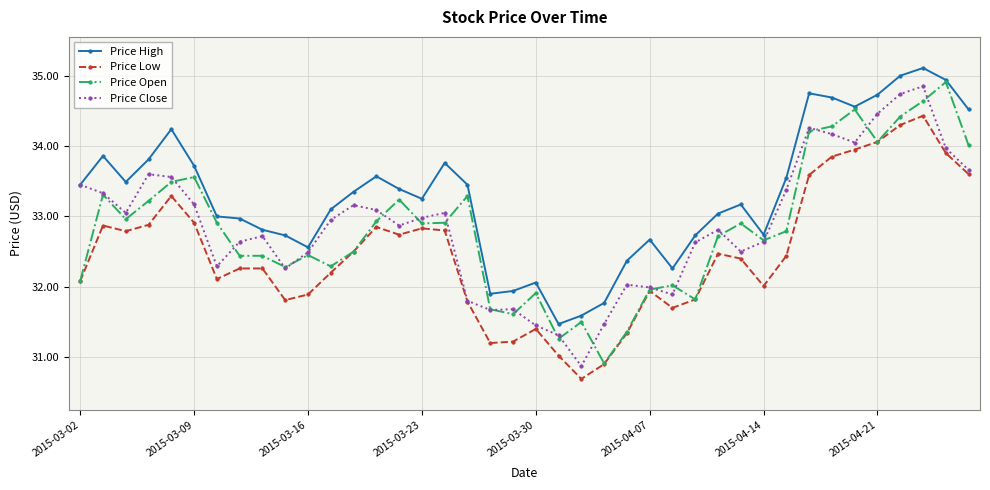

Which series has the largest total across all categories?

Price High